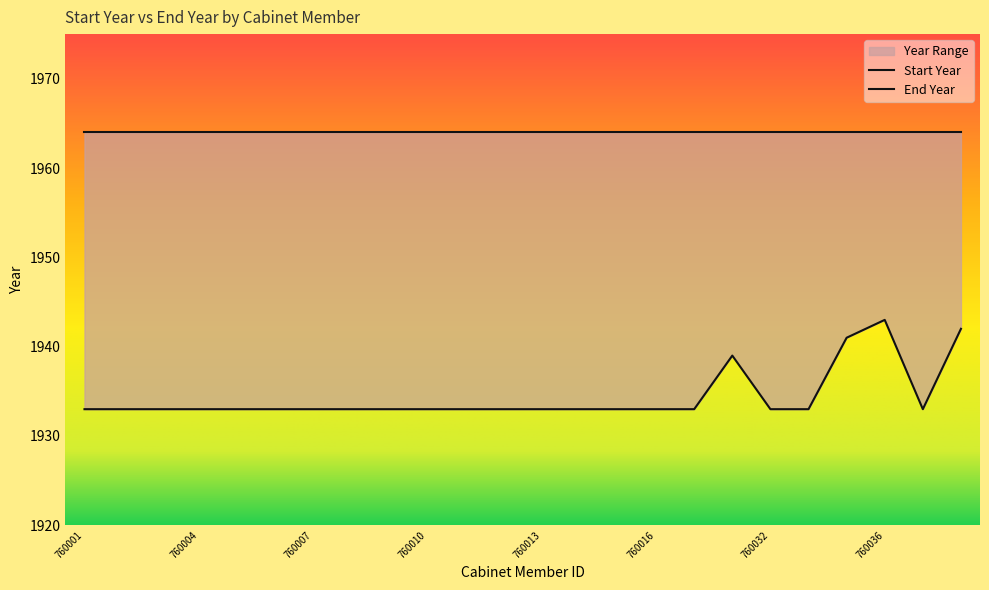

True or false: the data shows 1933 at 760013.

True